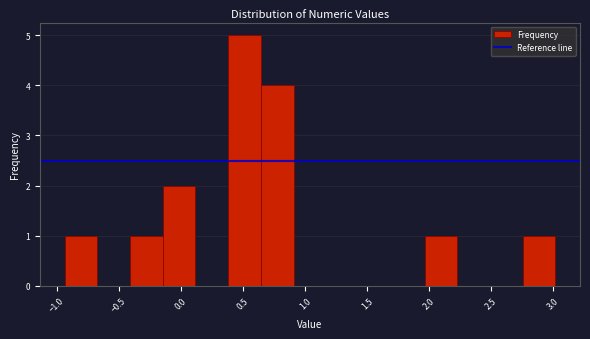

What is the height of the bar covering -0.15 to 0.10 on the x-axis? Neither the bar edges nor the heights are printed on the chart, so give them approximately, as read against the axes.

2